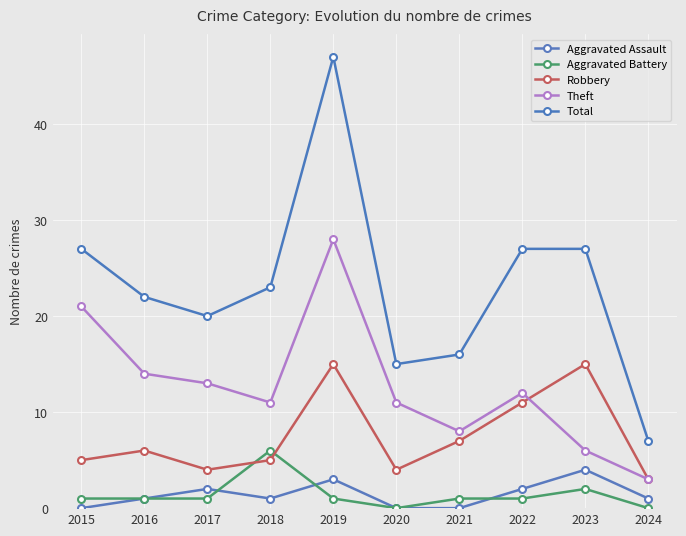

What is the total value across all series at 2020?

30